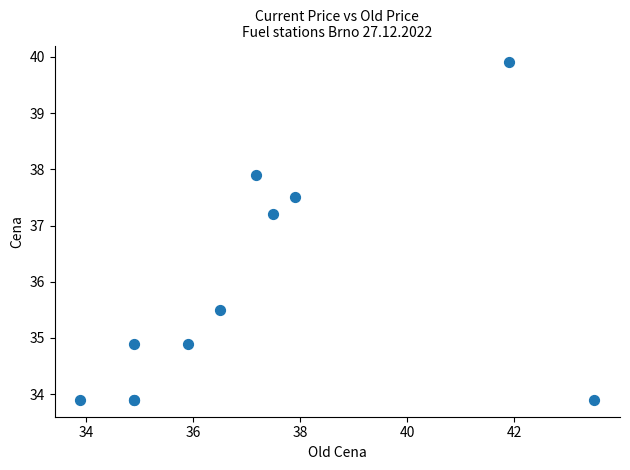

What Y value in the scatter plot is closest to 36?

35.5